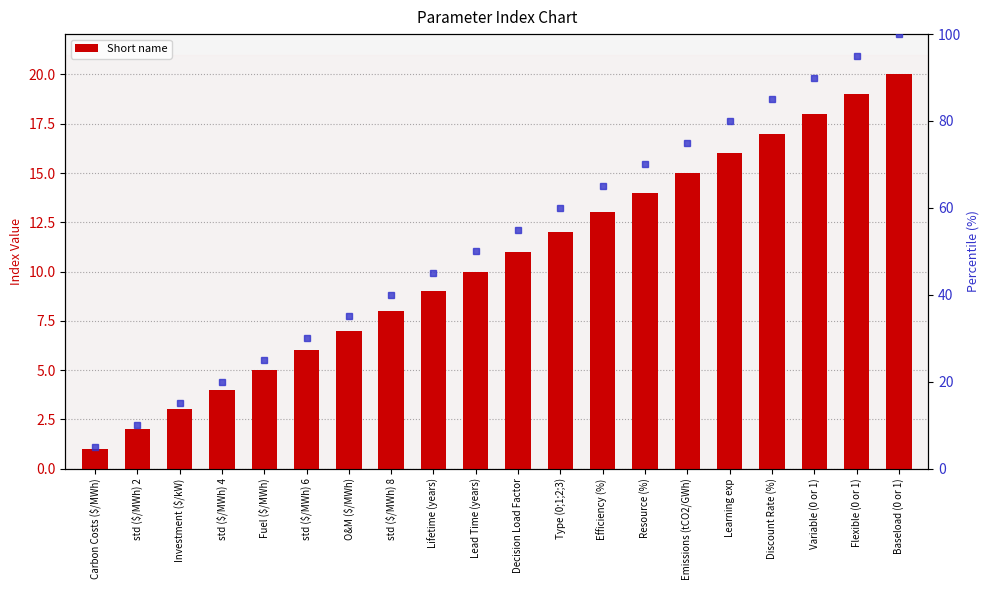

What is the label of the 18th bar from the right?

Investment ($/kW)